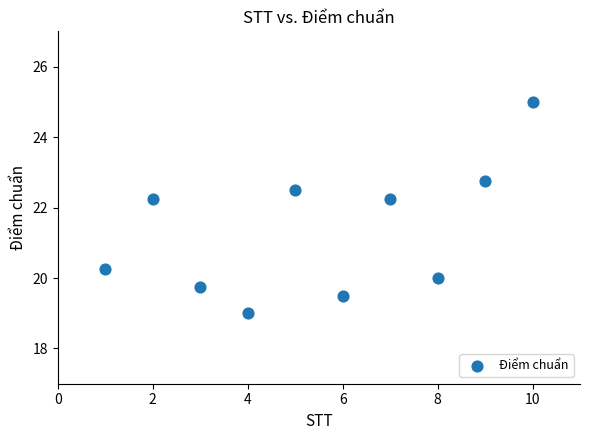

What is the average X value?

5.5